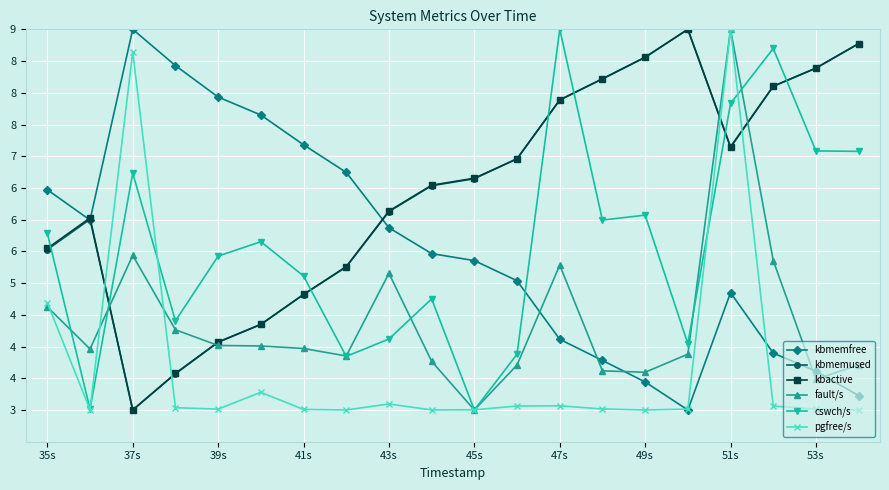

At how many categories does at least one series exceed 5?

20